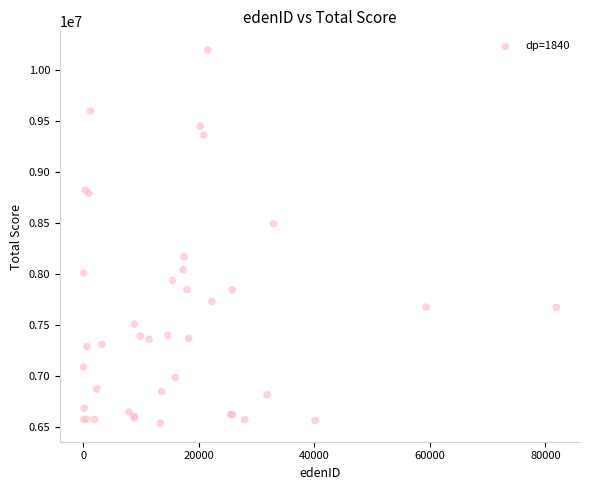

What Y value in the scatter plot is closest to 8363663?

8489908